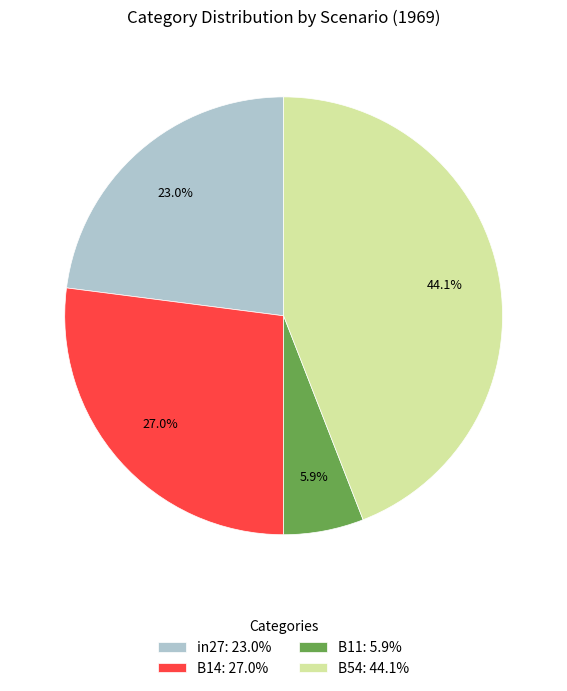

What percentage is the B11 slice, to the nearest percent?

6%